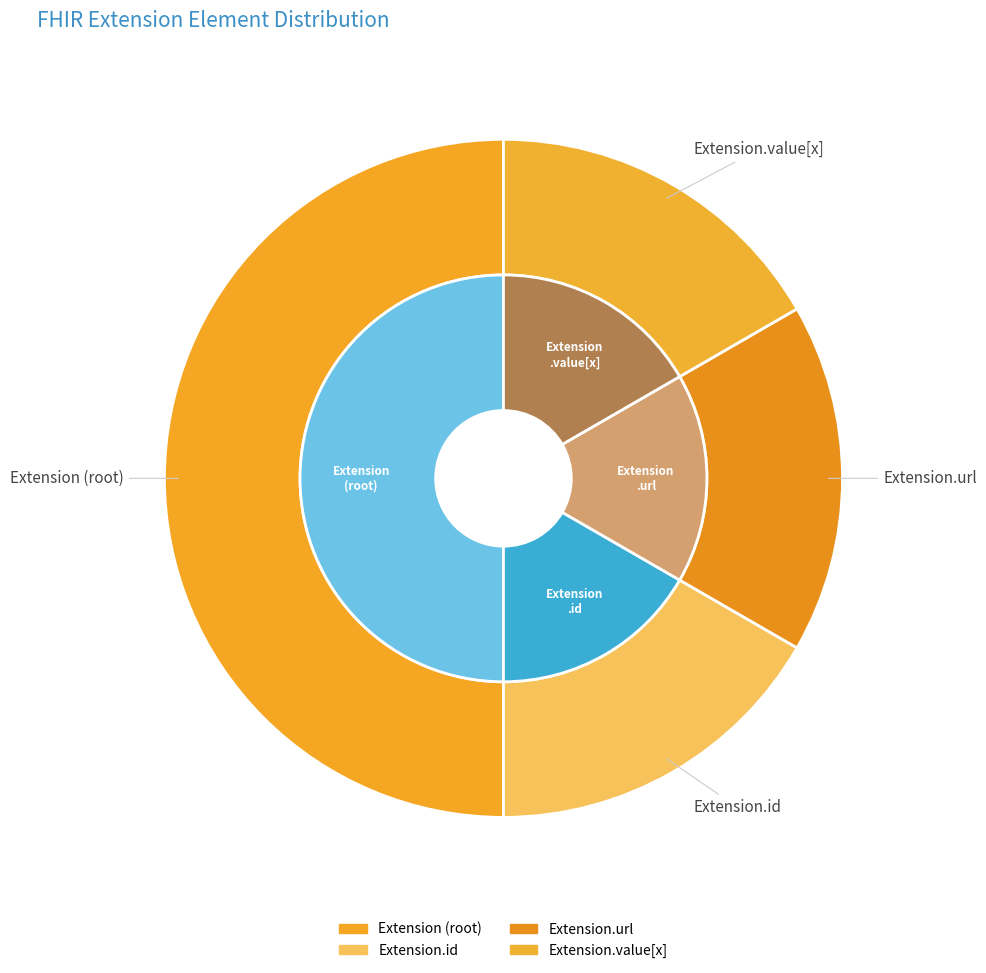

What percentage is NOT represented by Extension?

100.0%